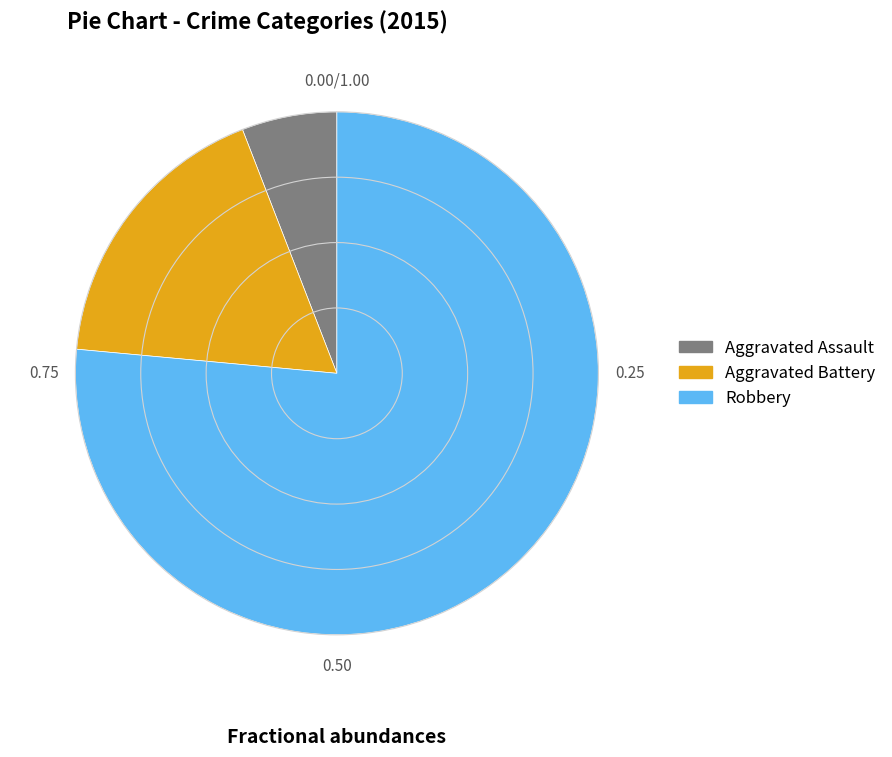

Do Aggravated Battery and Aggravated Assault together represent more than half of the pie?

No